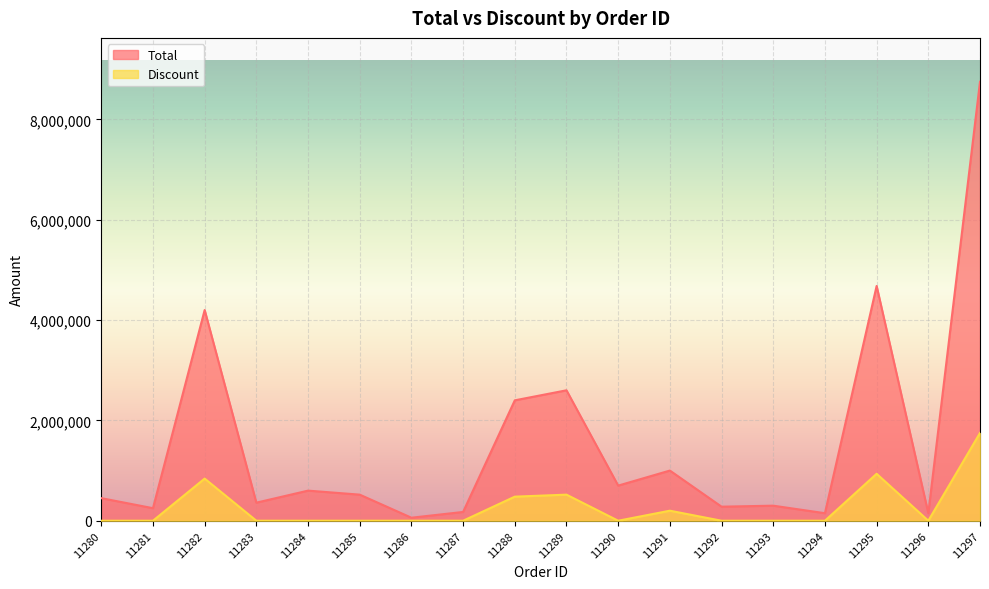

Reading left to right, list all the values displayed in this chart.

Total: 11280=450000	11281=250000	11282=4200000	11283=360000	11284=600000	11285=520000	11286=60000	11287=175000	11288=2400000	11289=2600000	11290=700000	11291=1000000	11292=280000	11293=300000	11294=150000	11295=4680000	11296=150000	11297=8750000
Discount: 11280=0	11281=0	11282=840000	11283=0	11284=0	11285=0	11286=0	11287=0	11288=480000	11289=520000	11290=0	11291=200000	11292=0	11293=0	11294=0	11295=936000	11296=0	11297=1750000